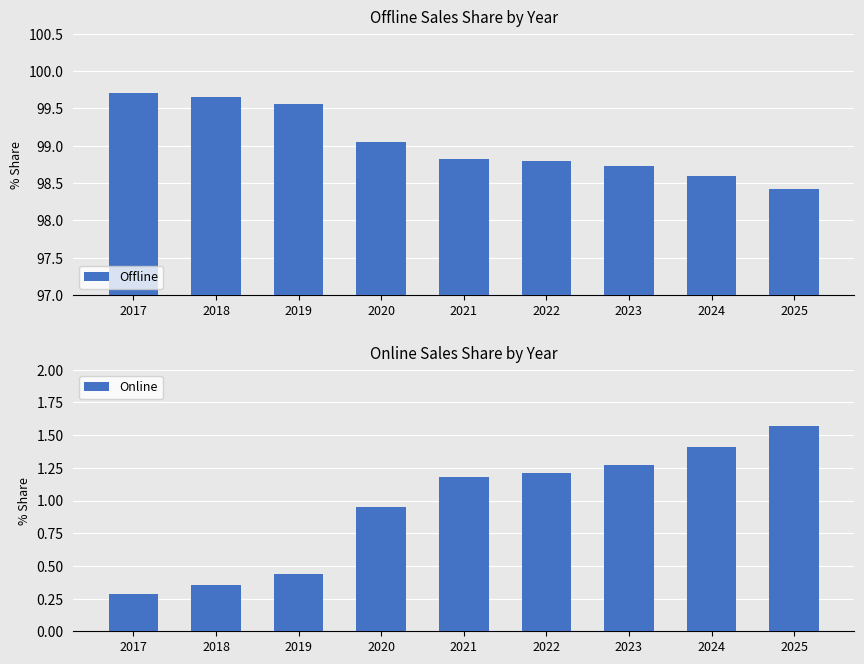

Where does the Online series first go above 1?

2021